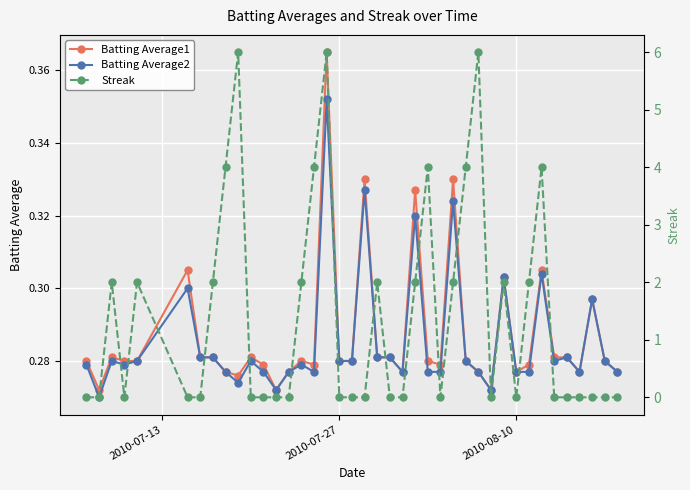

What are all the series names shown in the legend?

Batting Average1, Batting Average2, Streak